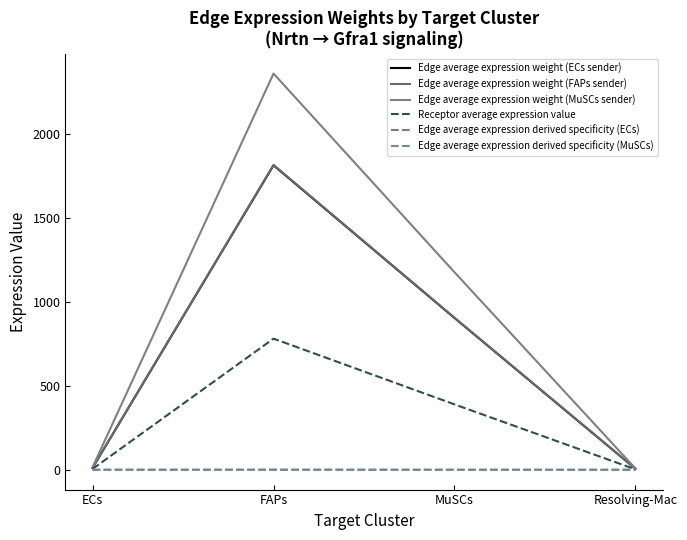

At which category does the chart reach its minimum across all series?

Resolving-Mac